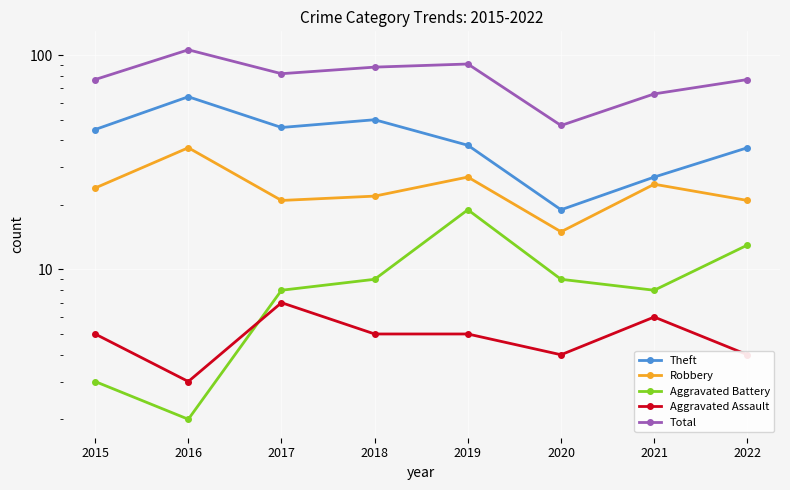

Rank the series at 2022 from highest to lowest value.

Total, Theft, Robbery, Aggravated Battery, Aggravated Assault